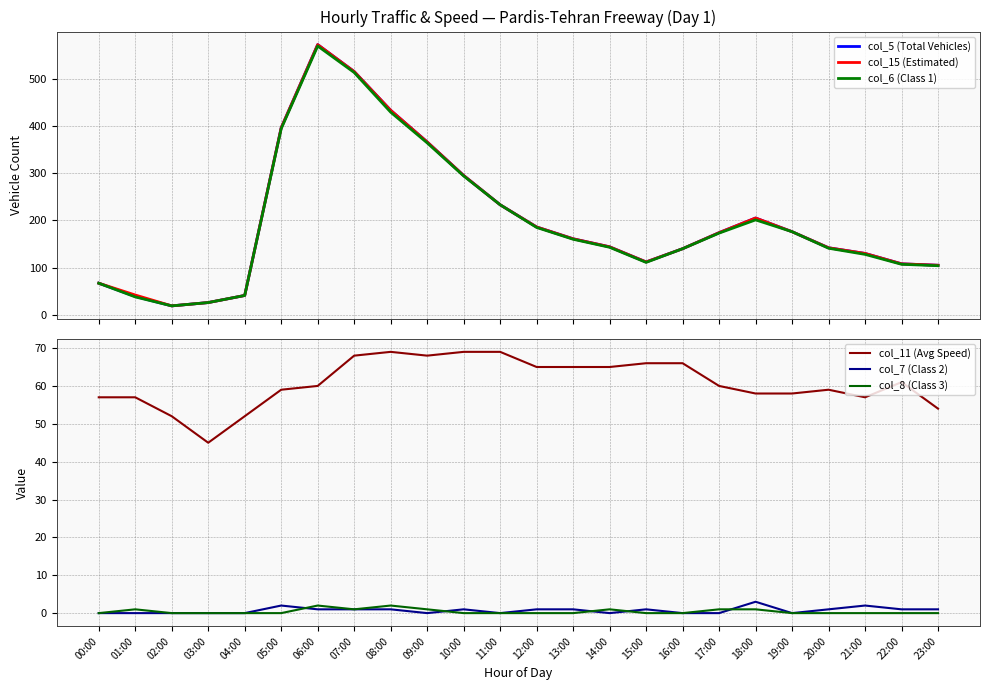

Reading right to left, what are all the values shown in this chart?

col_5 (Total Vehicles): 23:00=105	22:00=108	21:00=130	20:00=142	19:00=176	18:00=205	17:00=174	16:00=140	15:00=112	14:00=144	13:00=161	12:00=186	11:00=233	10:00=295	09:00=366	08:00=433	07:00=515	06:00=572	05:00=396	04:00=41	03:00=26	02:00=19	01:00=39	00:00=67
col_15 (Estimated): 23:00=105	22:00=108	21:00=130	20:00=142	19:00=176	18:00=205	17:00=174	16:00=140	15:00=112	14:00=144	13:00=161	12:00=186	11:00=233	10:00=295	09:00=366	08:00=433	07:00=515	06:00=572	05:00=396	04:00=41	03:00=26	02:00=19	01:00=42	00:00=67
col_6 (Class 1): 23:00=104	22:00=107	21:00=128	20:00=141	19:00=176	18:00=201	17:00=173	16:00=140	15:00=111	14:00=143	13:00=160	12:00=185	11:00=233	10:00=294	09:00=364	08:00=429	07:00=513	06:00=569	05:00=394	04:00=41	03:00=26	02:00=19	01:00=38	00:00=67
col_11 (Avg Speed): 23:00=54	22:00=61	21:00=57	20:00=59	19:00=58	18:00=58	17:00=60	16:00=66	15:00=66	14:00=65	13:00=65	12:00=65	11:00=69	10:00=69	09:00=68	08:00=69	07:00=68	06:00=60	05:00=59	04:00=52	03:00=45	02:00=52	01:00=57	00:00=57
col_7 (Class 2): 23:00=1	22:00=1	21:00=2	20:00=1	19:00=0	18:00=3	17:00=0	16:00=0	15:00=1	14:00=0	13:00=1	12:00=1	11:00=0	10:00=1	09:00=0	08:00=1	07:00=1	06:00=1	05:00=2	04:00=0	03:00=0	02:00=0	01:00=0	00:00=0
col_8 (Class 3): 23:00=0	22:00=0	21:00=0	20:00=0	19:00=0	18:00=1	17:00=1	16:00=0	15:00=0	14:00=1	13:00=0	12:00=0	11:00=0	10:00=0	09:00=1	08:00=2	07:00=1	06:00=2	05:00=0	04:00=0	03:00=0	02:00=0	01:00=1	00:00=0